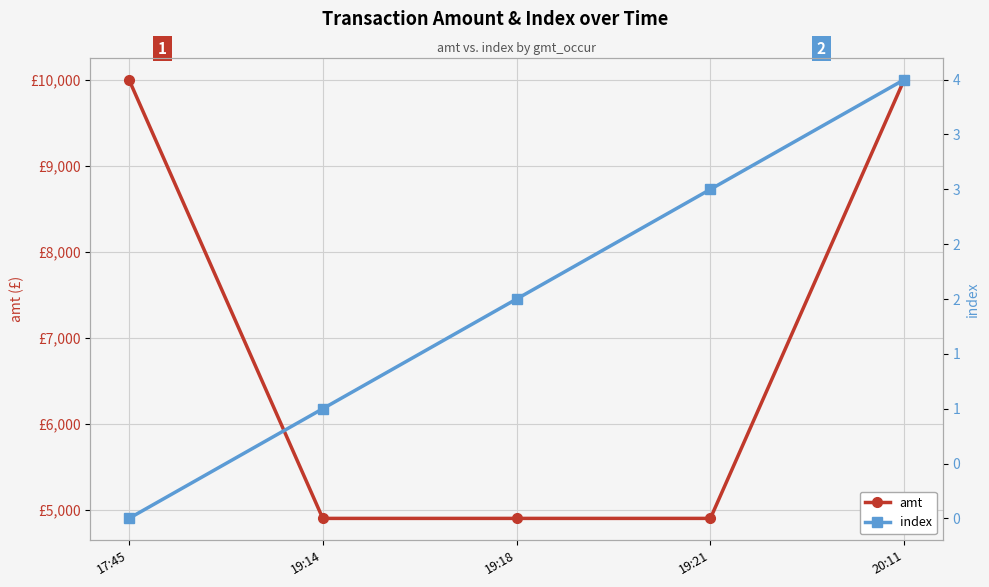

Where does the index series first go above 2?

19:21